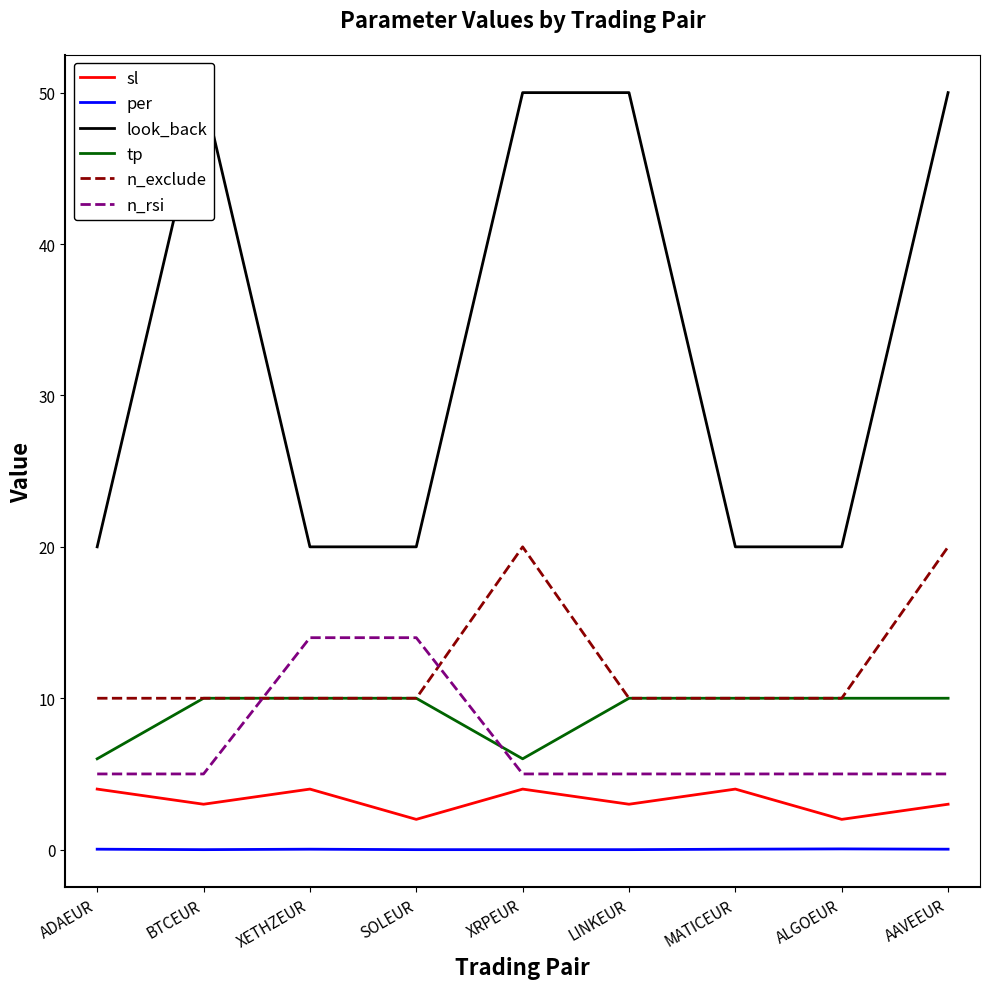

What is the label of the 6th point from the right?

SOLEUR